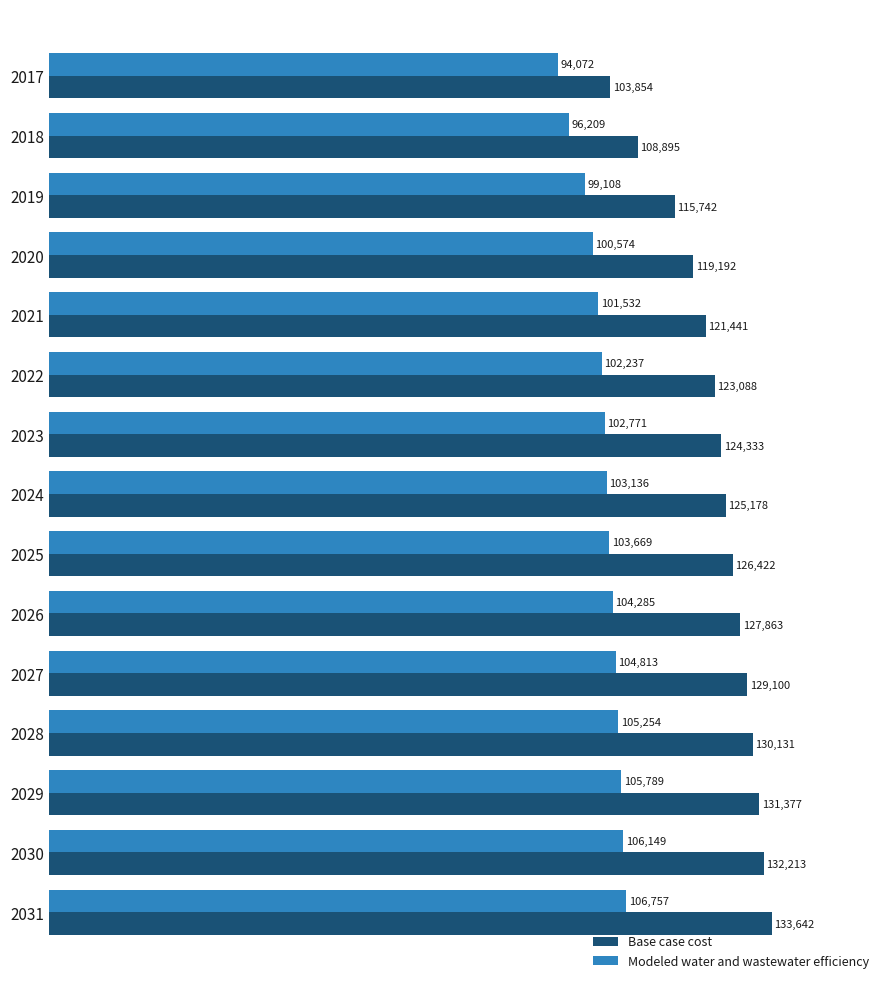

Rank the series by their average value, from highest to lowest.

Base case cost, Modeled water and wastewater efficiency